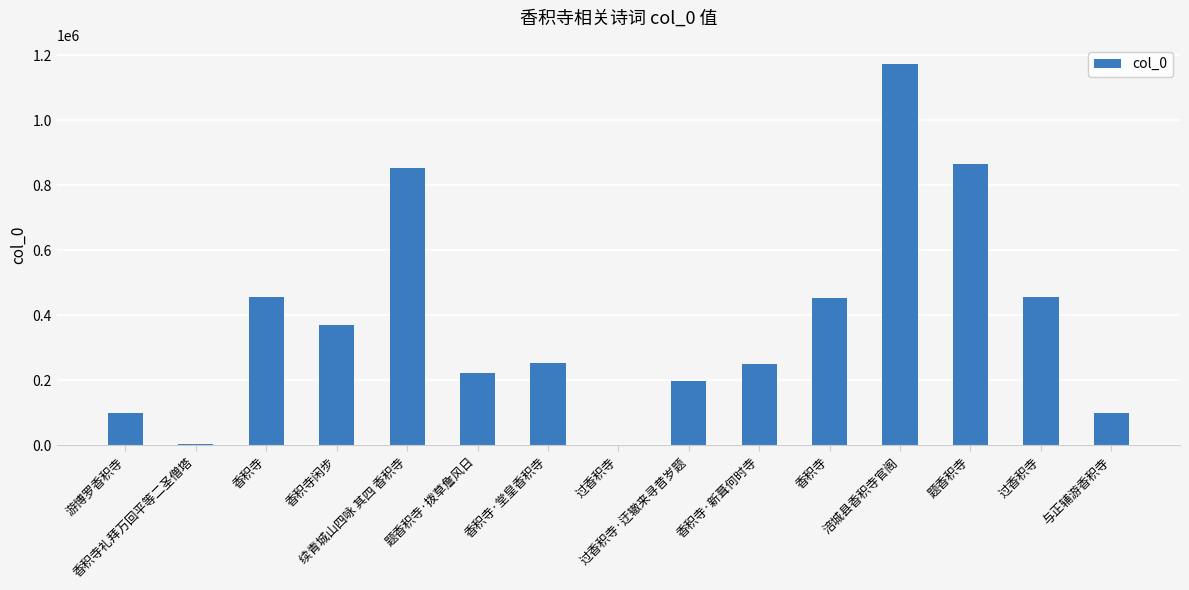

Reading right to left, list all the values displayed in this chart.

与正辅游香积寺=99575	过香积寺=455301	题香积寺=866724	涪城县香积寺官阁=1173312	香积寺=452222	香积寺·新葺何时寺=250224	过香积寺·迂辙来寻昔岁题=198294	过香积寺=2963	香积寺·堂皇香积寺=253753	题香积寺·拨草詹风日=222123	续青城山四咏 其四 香积寺=852566	香积寺闲步=371850	香积寺=457384	香积寺礼拜万回平等二圣僧塔=3628	游博罗香积寺=99989